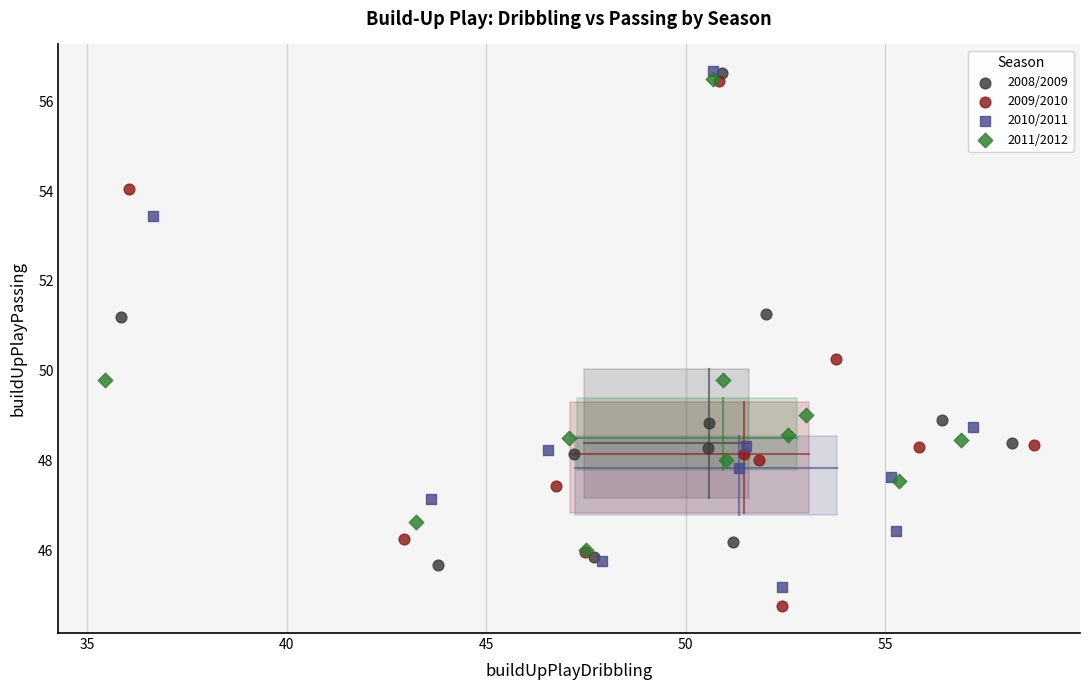

Which series has the widest spread of Y values?

2009/2010